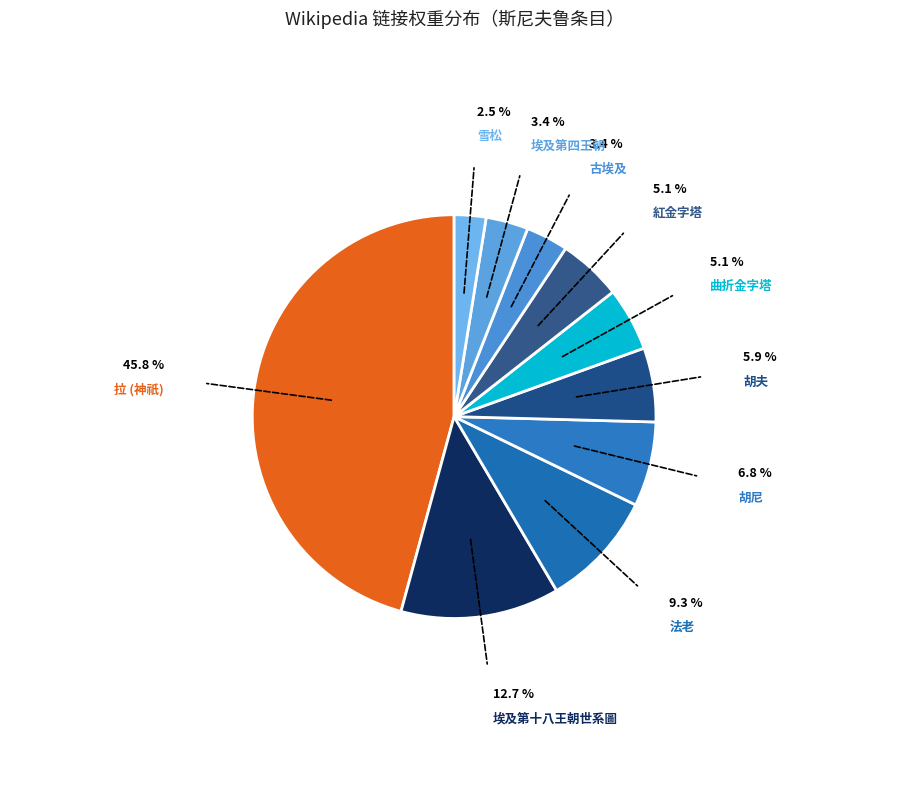

The 曲折金字塔 slice represents 5% of the pie. True or false?

True